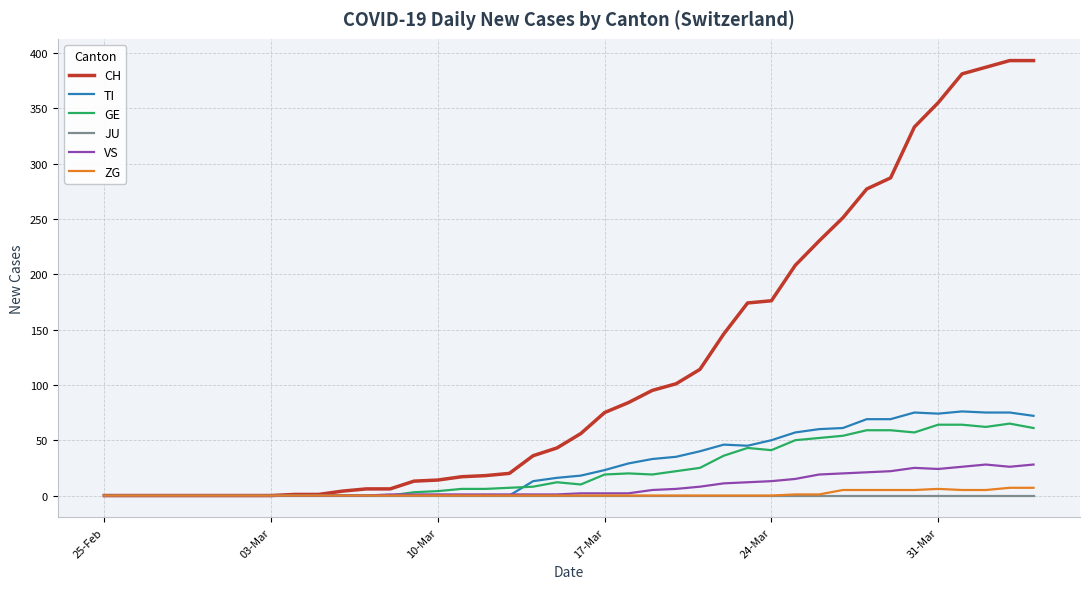

Which series has the widest spread of values?

CH